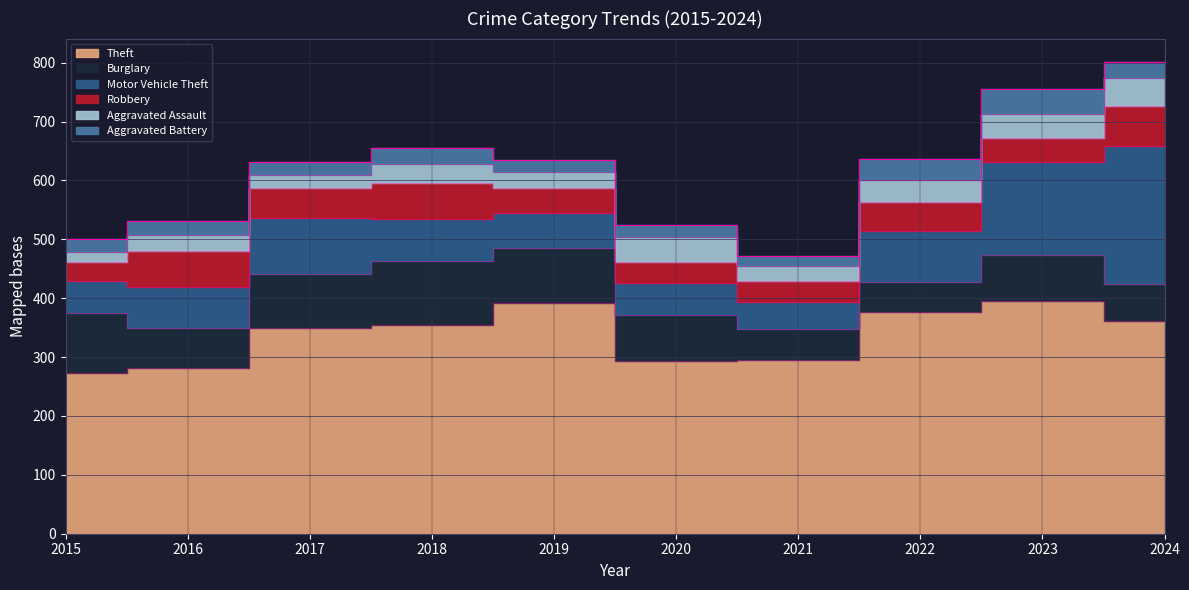

Does the chart have visible grid lines?

Yes